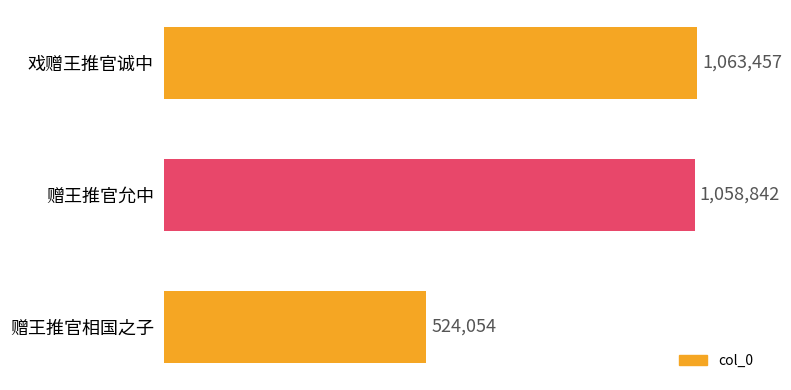

Reading top to bottom, transcribe all the data shown in this chart.

戏赠王推官诚中=1063457	赠王推官允中=1058842	赠王推官相国之子=524054